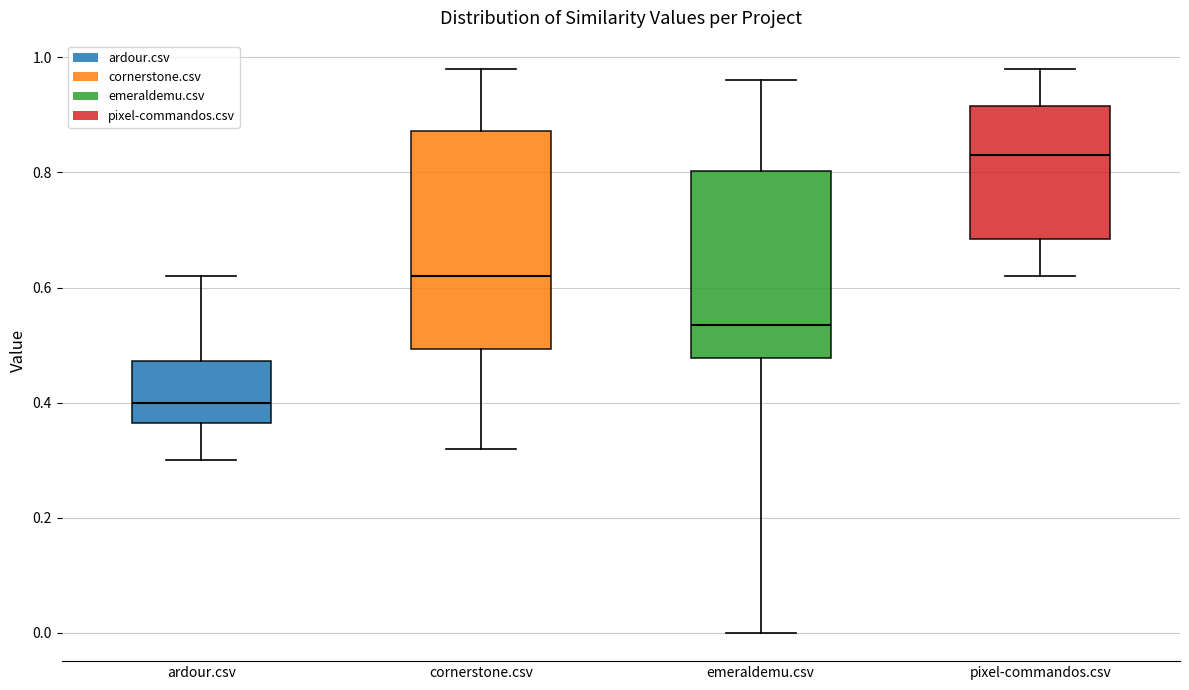

Reading left to right, transcribe this box plot: for each box, give where its median line is, the range the box spans, and where its two whiskers end, as read against the y-axis. The values are not printed on the chart, so give them approximately, as read against the axis.

ardour.csv: median 0.40, box 0.36 to 0.48, whiskers 0.30 to 0.62
cornerstone.csv: median 0.62, box 0.50 to 0.88, whiskers 0.32 to 0.98
emeraldemu.csv: median 0.54, box 0.48 to 0.80, whiskers 0.00 to 0.96
pixel-commandos.csv: median 0.84, box 0.68 to 0.92, whiskers 0.62 to 0.98